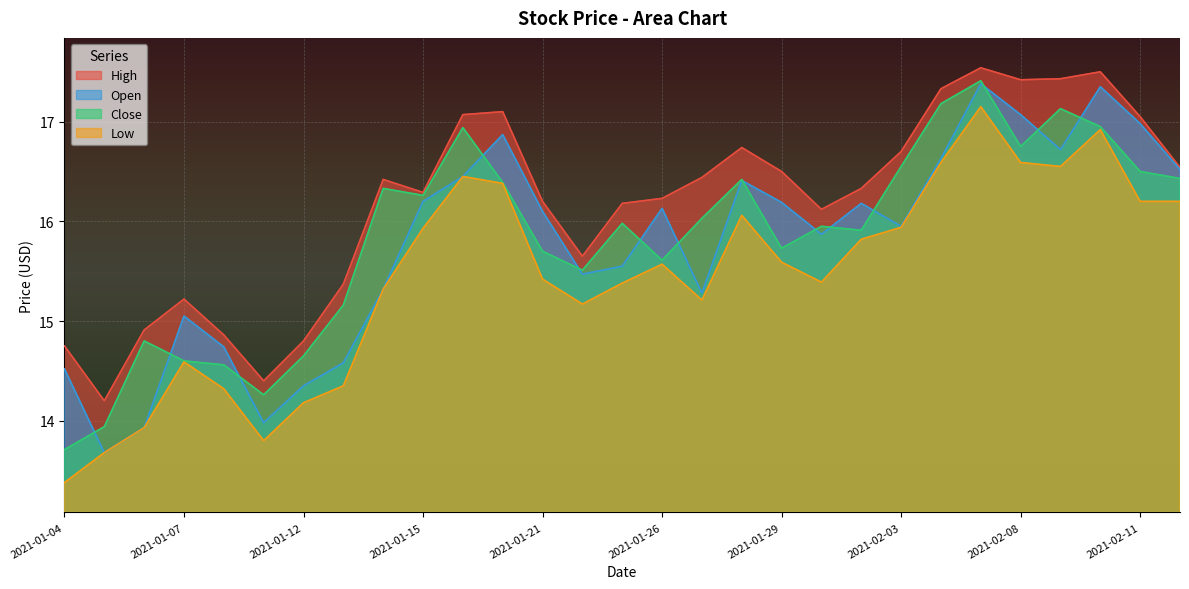

What is the difference between the High values at 2021-01-25 and 2021-02-01?

0.1